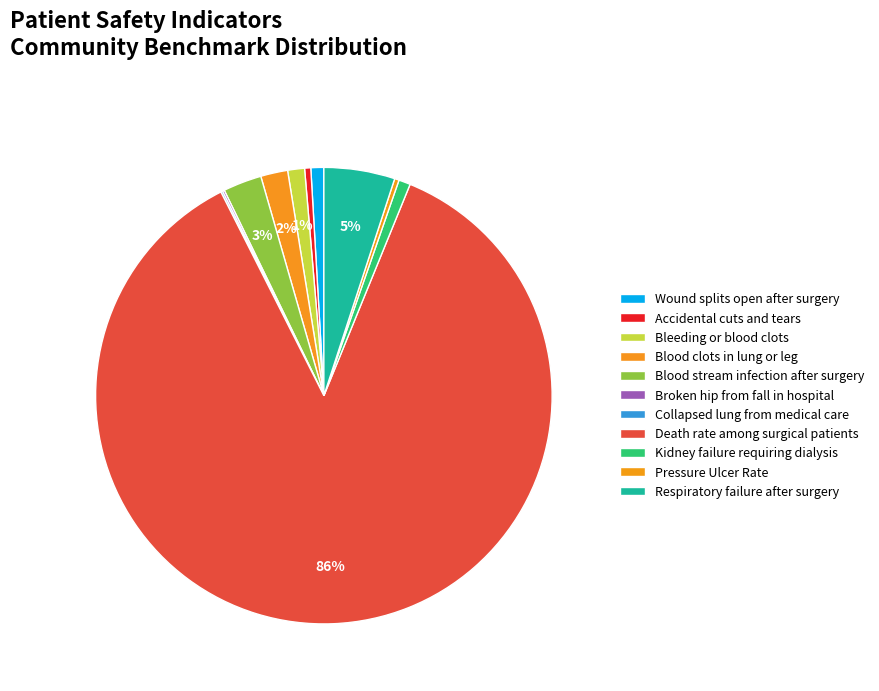

Rank the categories by value from highest to lowest.

Death rate among surgical patients, Respiratory failure after surgery, Blood stream infection after surgery, Blood clots in lung or leg, Bleeding or blood clots, Wound splits open after surgery, Kidney failure requiring dialysis, Accidental cuts and tears, Pressure Ulcer Rate, Broken hip from fall in hospital, Collapsed lung from medical care